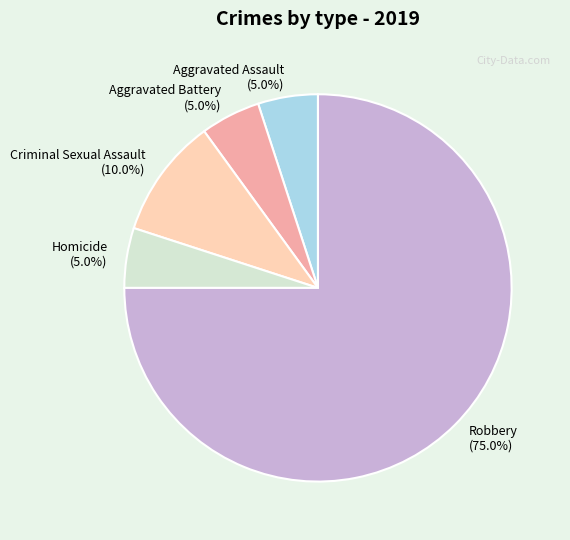

To the nearest percent, what is the difference between the largest and smallest slice percentages?

70%